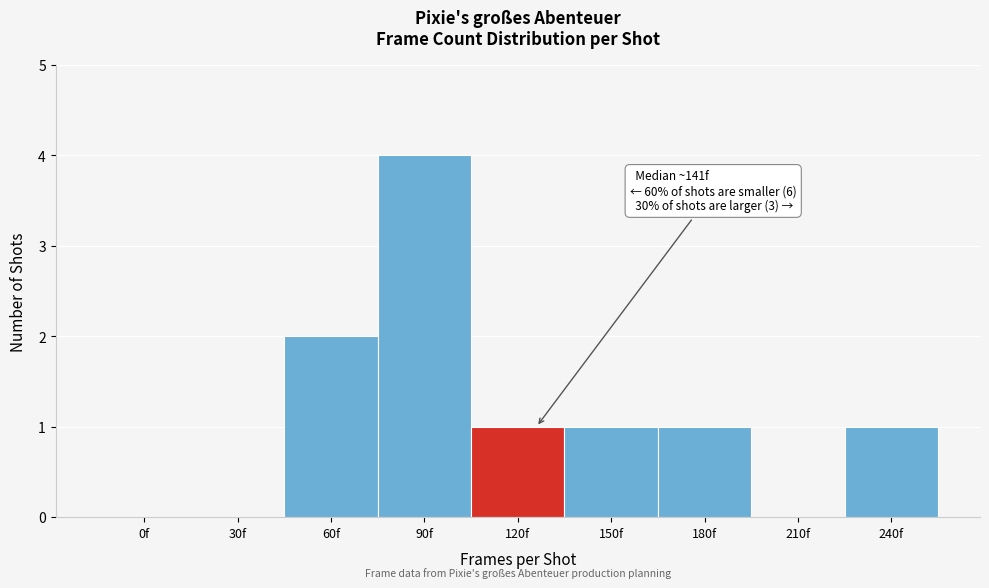

Reading left to right, list all the values displayed in this chart.

0f=0	30f=0	60f=2	90f=4	120f=1	150f=1	180f=1	210f=0	240f=1